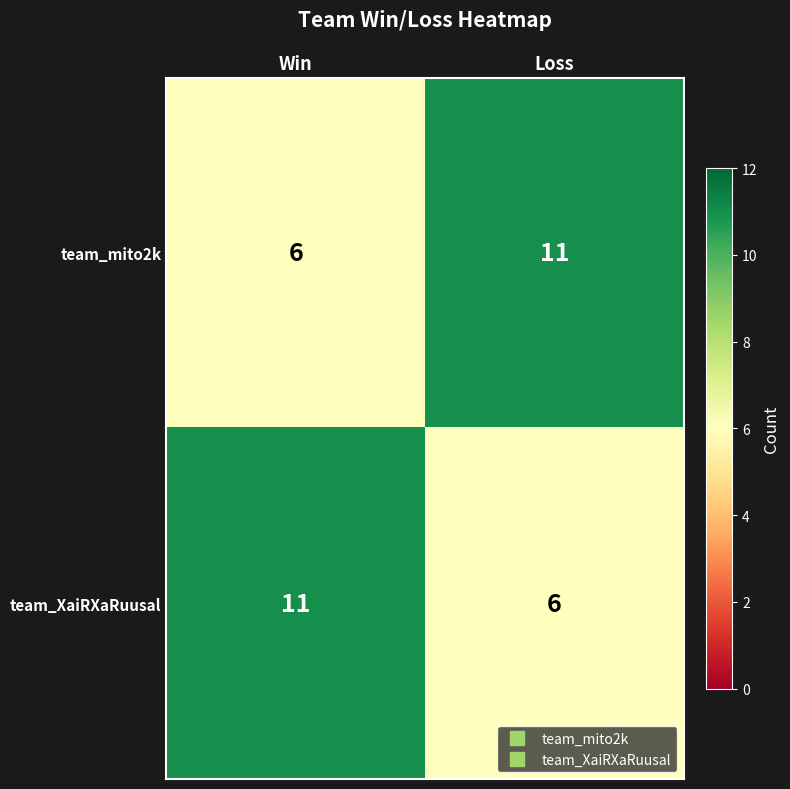

What is the smallest value displayed?

6